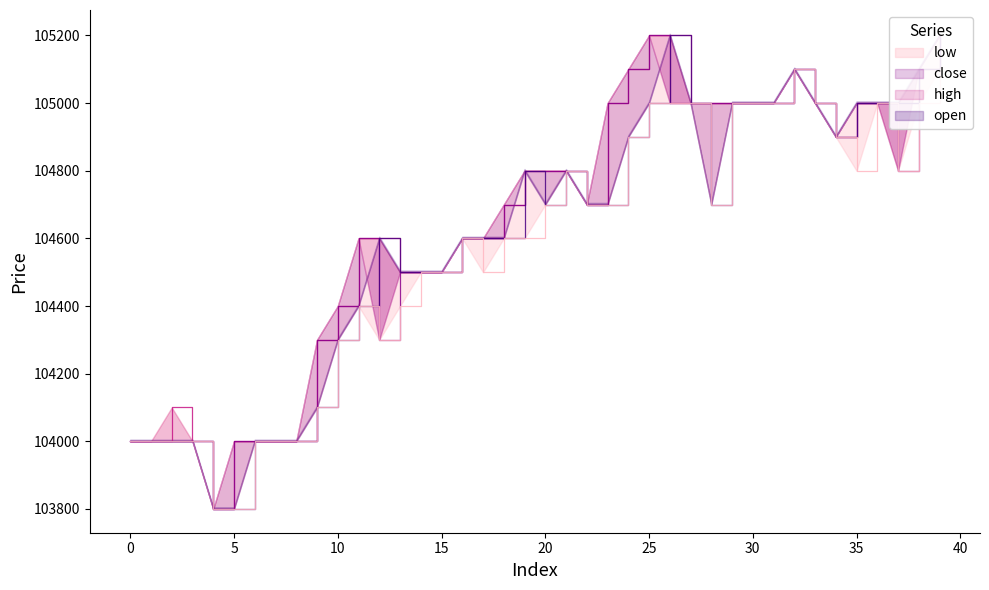

Is this an area chart (filled region under the line)?

No